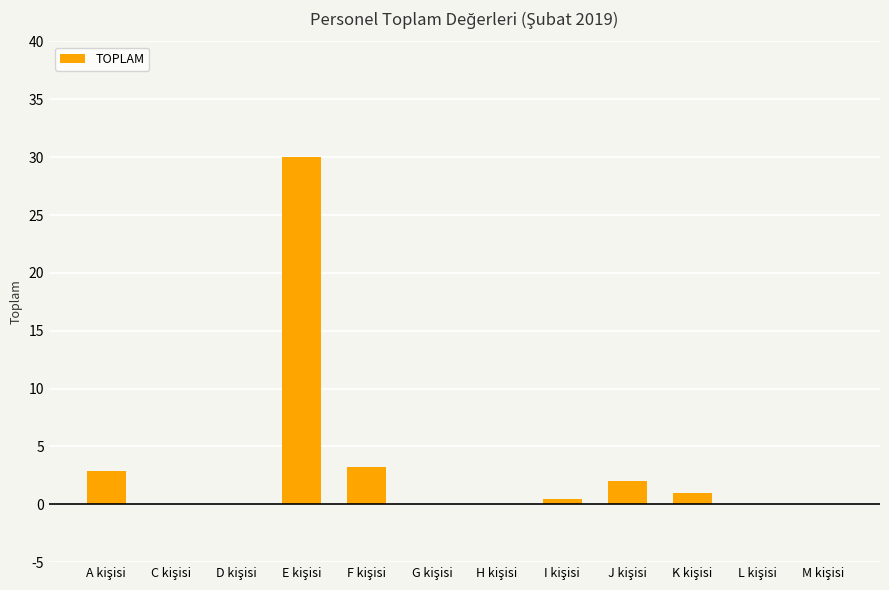

What is the sum of all values?

39.6